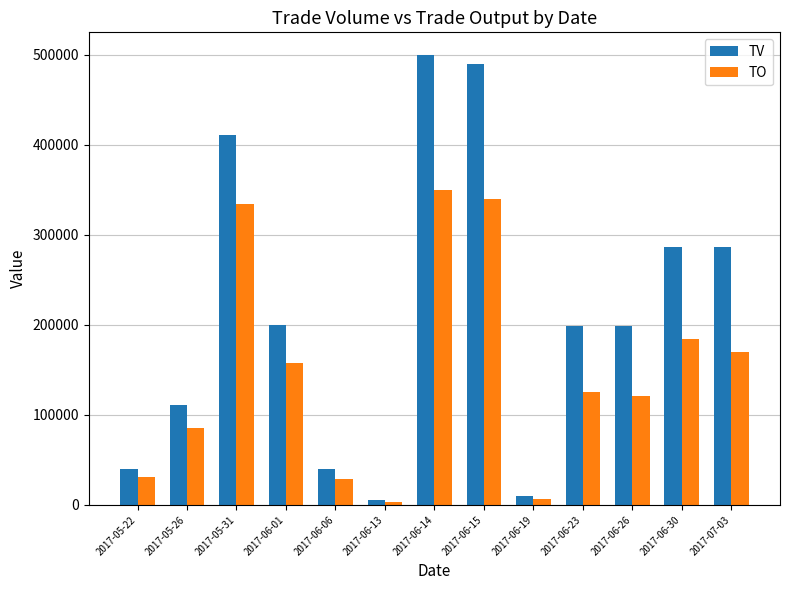

How many data points does each series have?

13